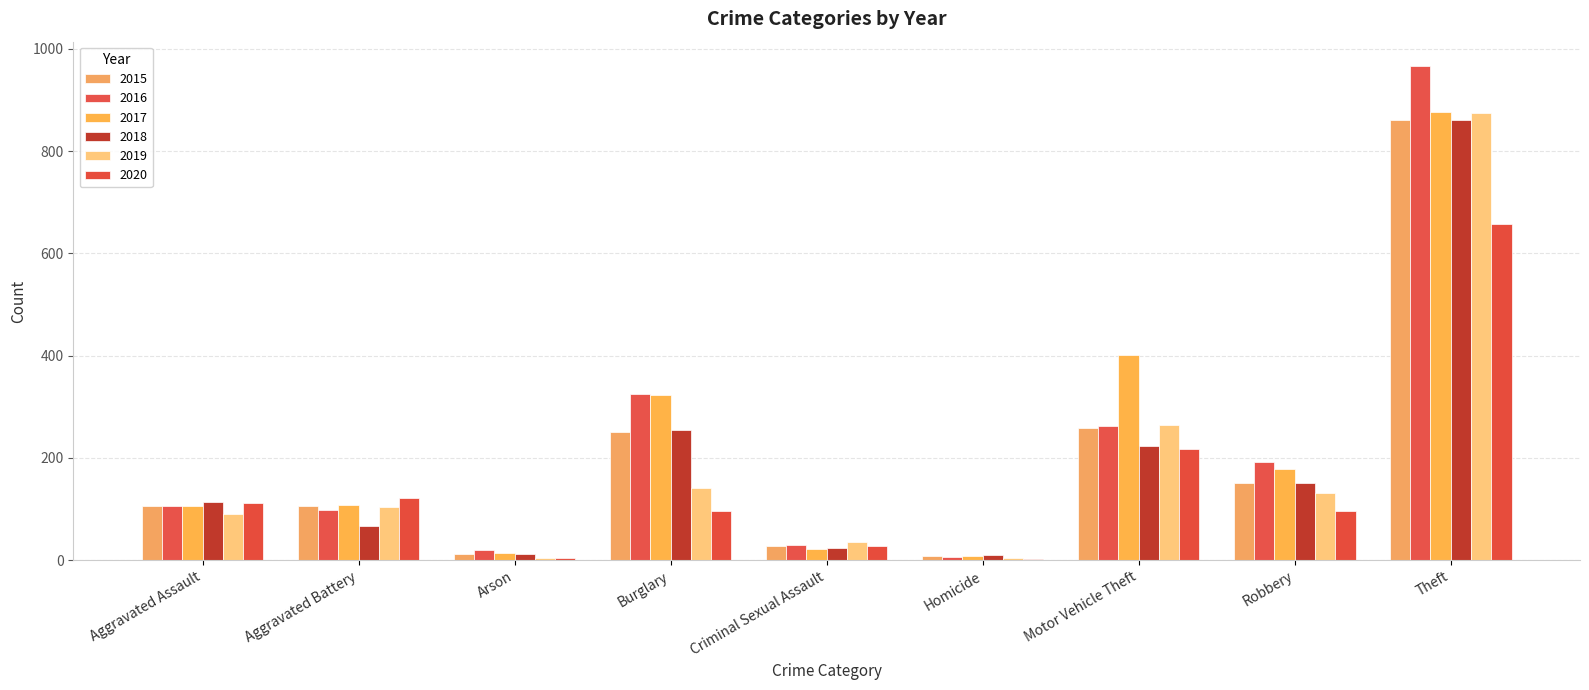

Which series has the widest spread of values?

2016